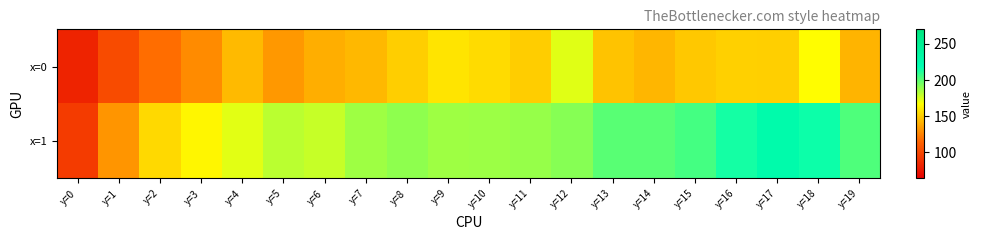

How many categories are shown in the chart?

20